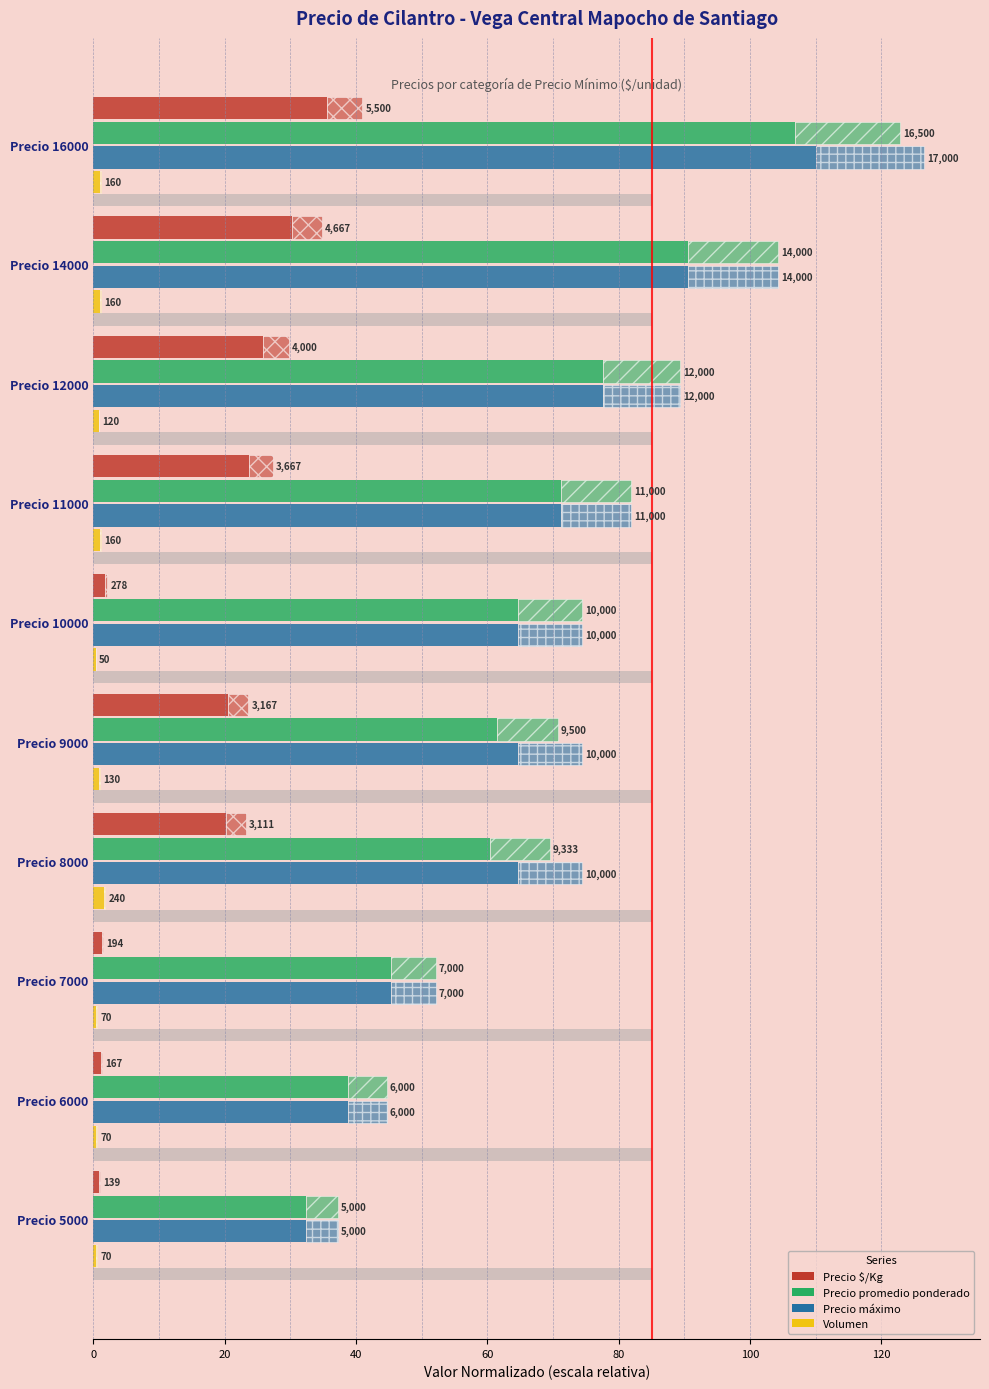

The value of Volumen at Precio 14000 is 1.0. True or false?

True